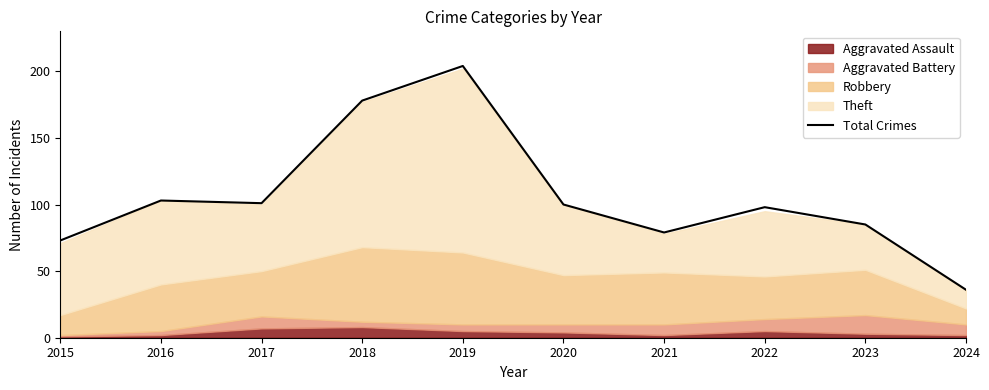

Rank the categories by value from highest to lowest.

2019, 2018, 2016, 2017, 2020, 2022, 2023, 2021, 2015, 2024